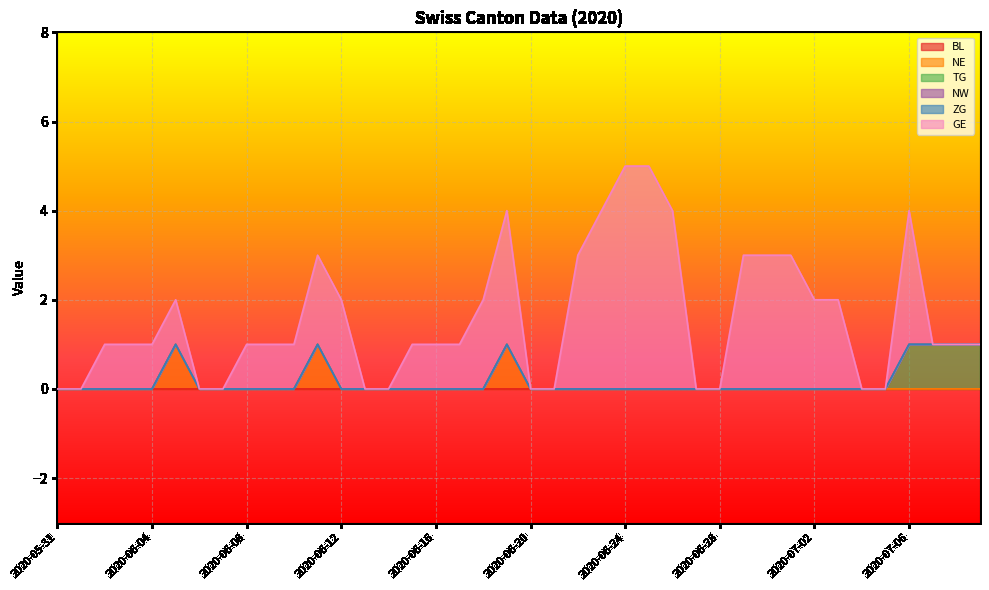

Rank the series by their maximum value, from lowest to highest.

BL, NW, ZG, NE, TG, GE